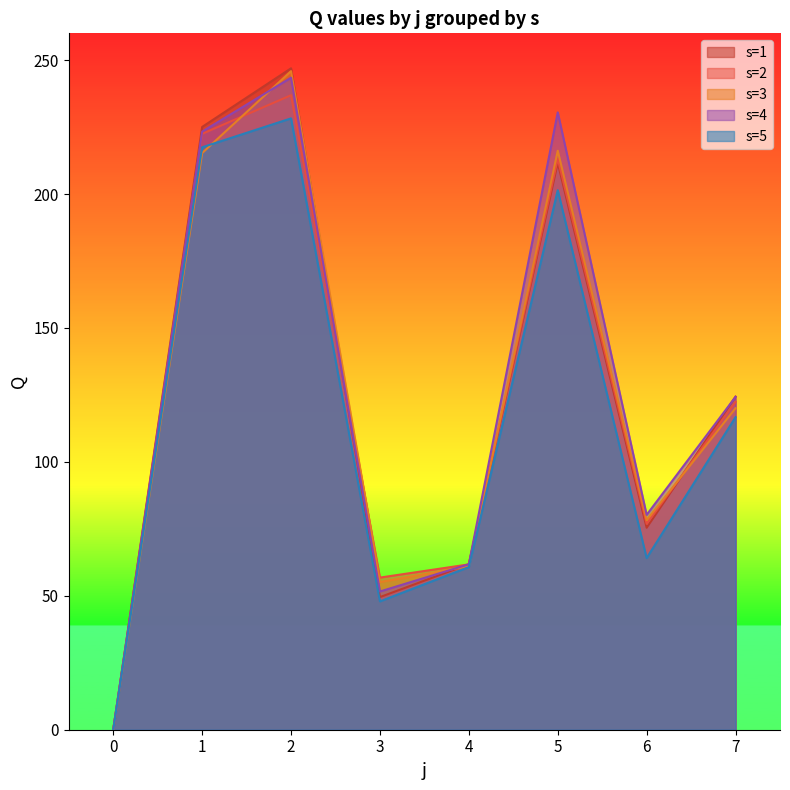

Which series has the largest range (max minus min)?

s=1